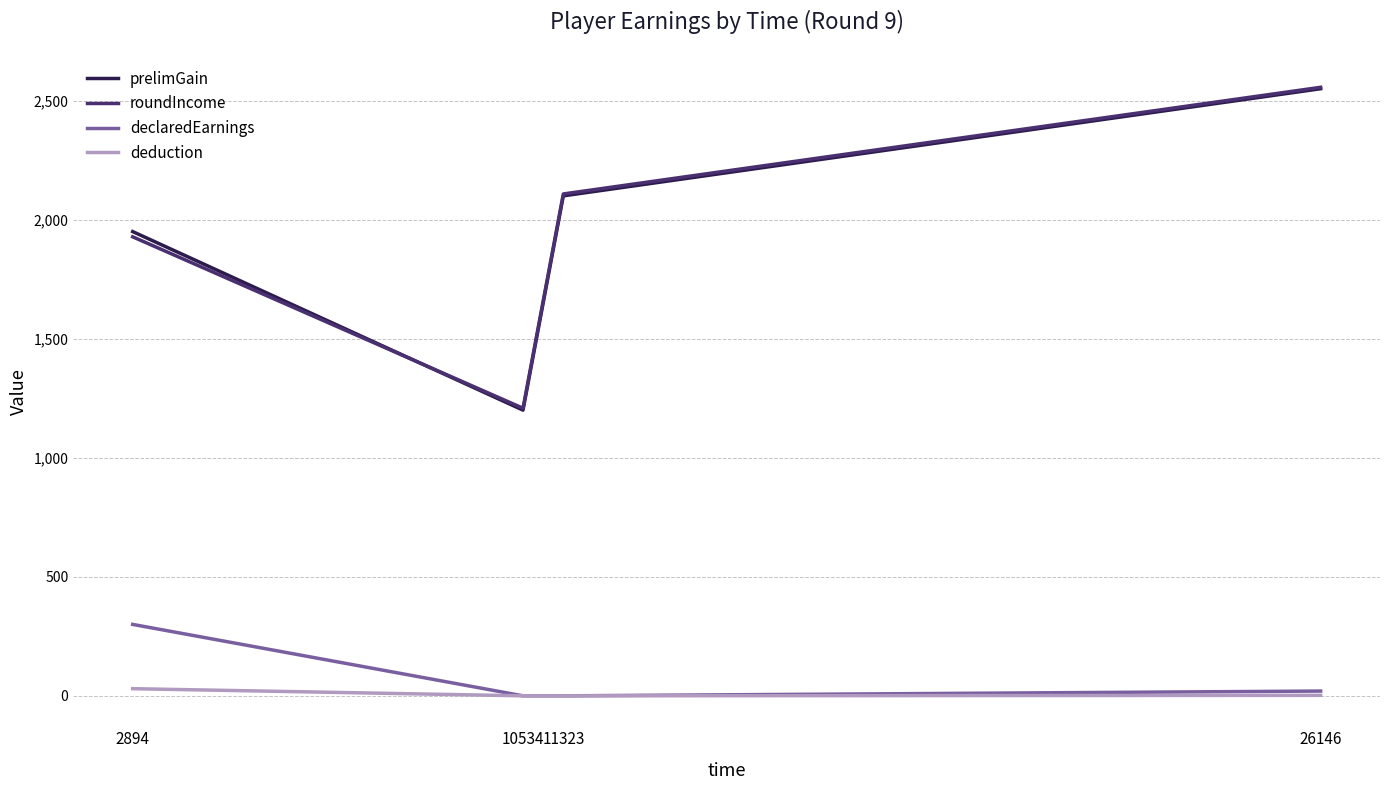

What are all the series names shown in the legend?

prelimGain, roundIncome, declaredEarnings, deduction